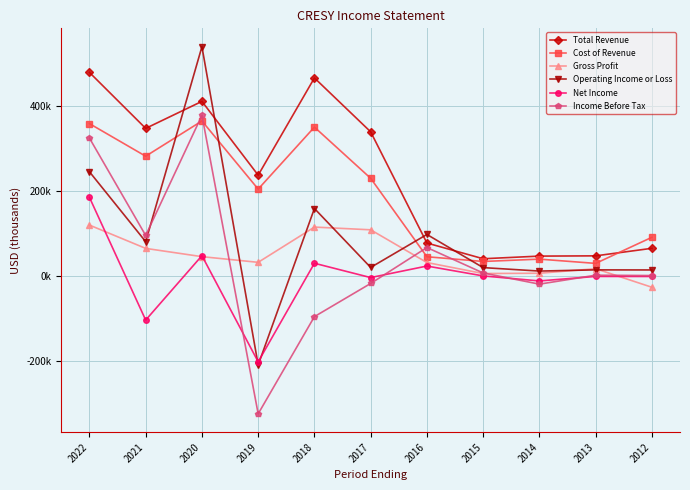

At which category is the sum across all series the highest?

2020